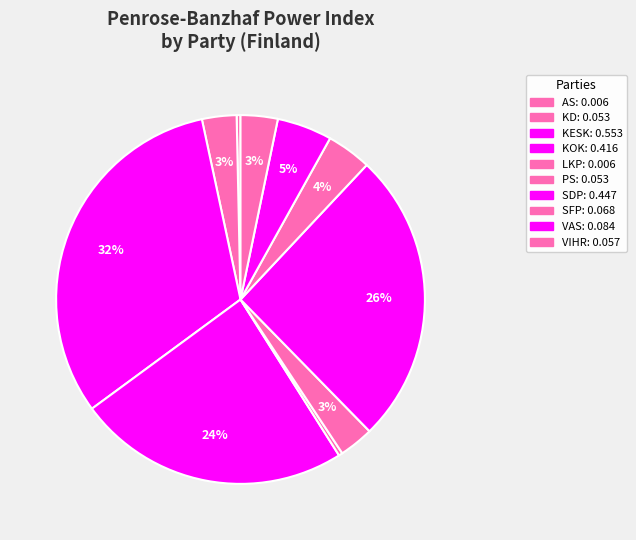

How many slices are in this pie chart?

10